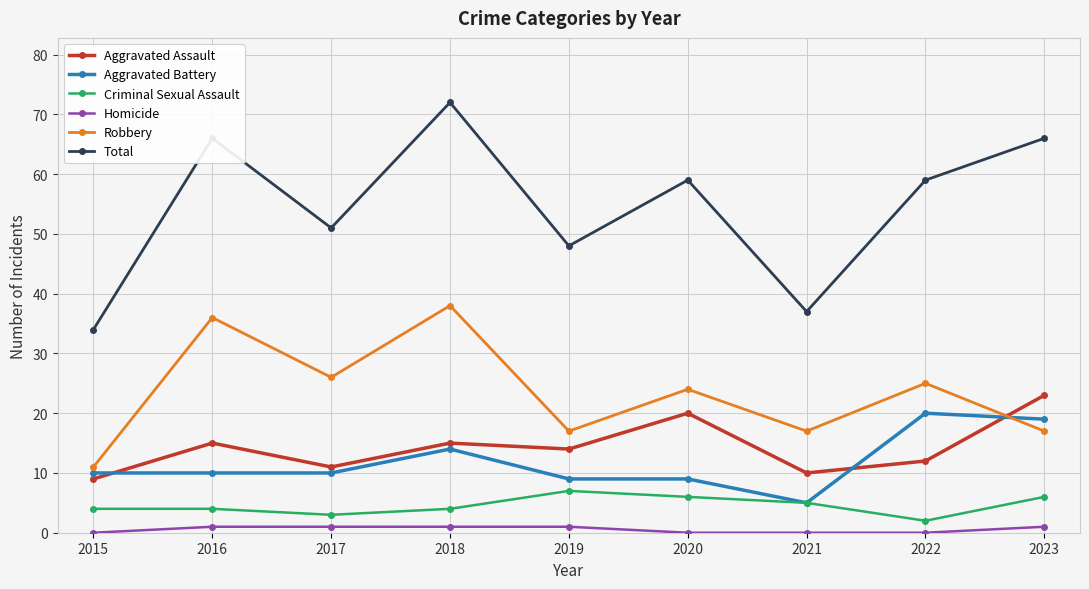

What is the value of the Aggravated Assault point at the 7th from the left?

10